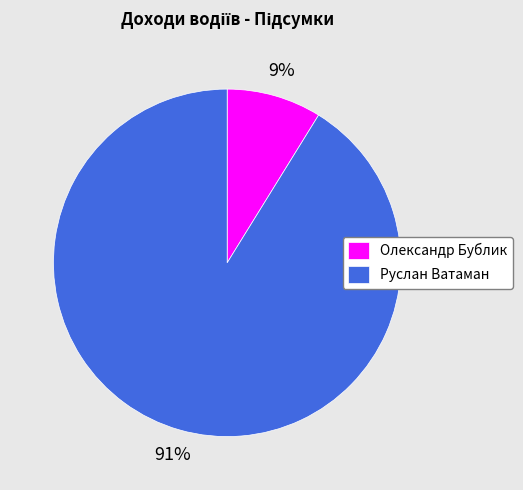

Which slice is the largest?

Руслан Ватаман